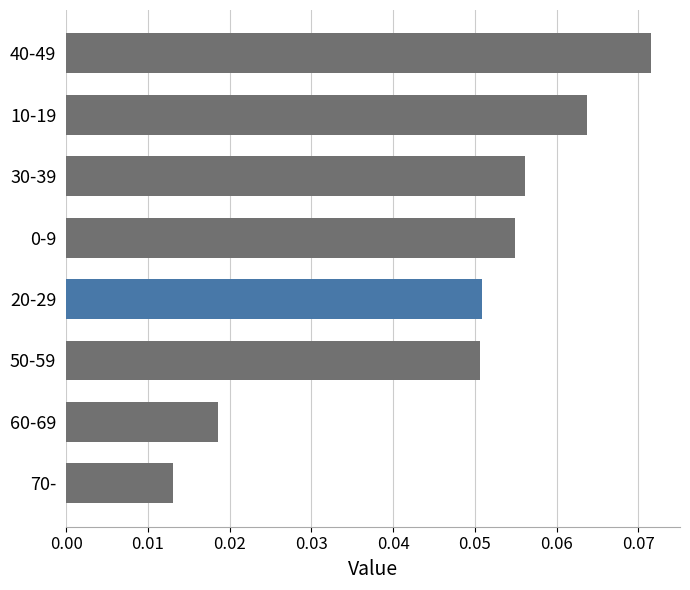

Which category has the lowest value across all series?

70-